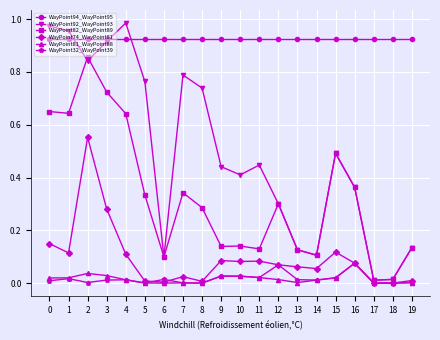

The value of WayPoint32_WayPoint39 at 17 is 0.0. True or false?

True